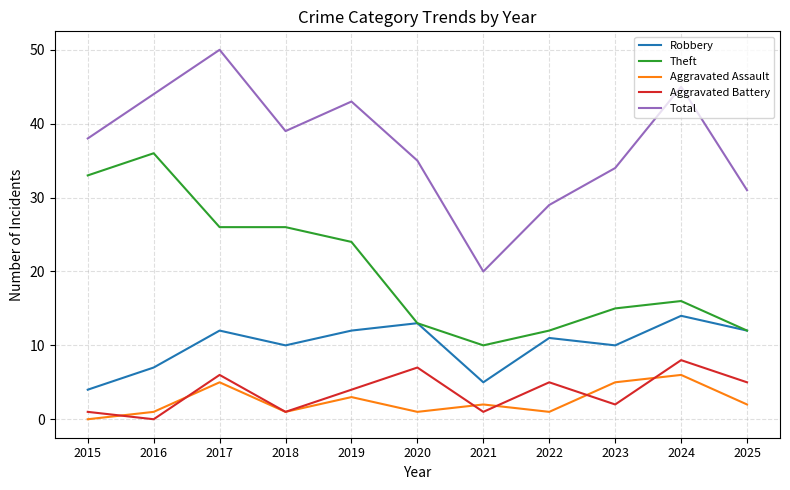

The value of Theft at 2023 is 23. True or false?

False